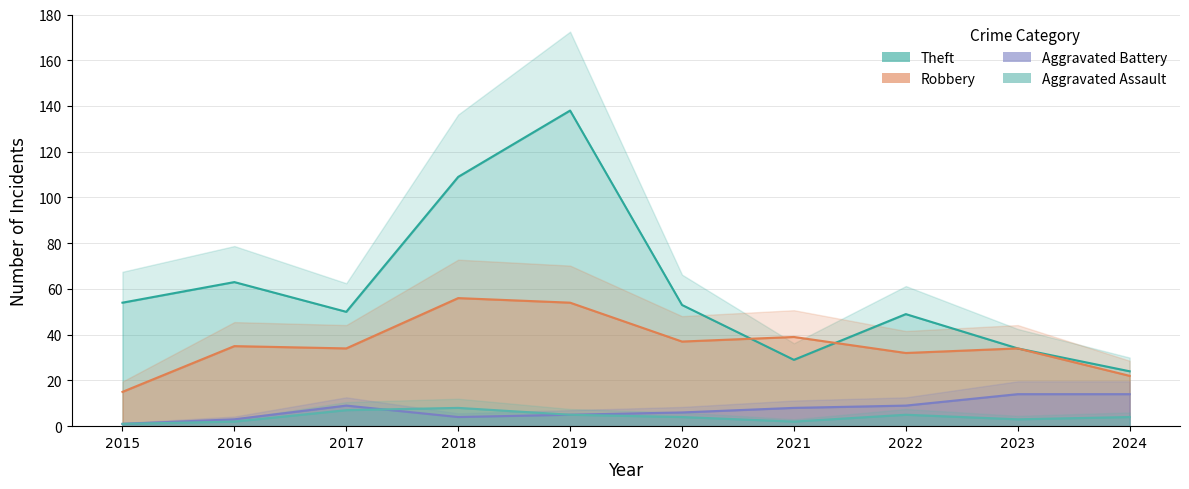

What is the difference between the highest and lowest values at 2023?

31